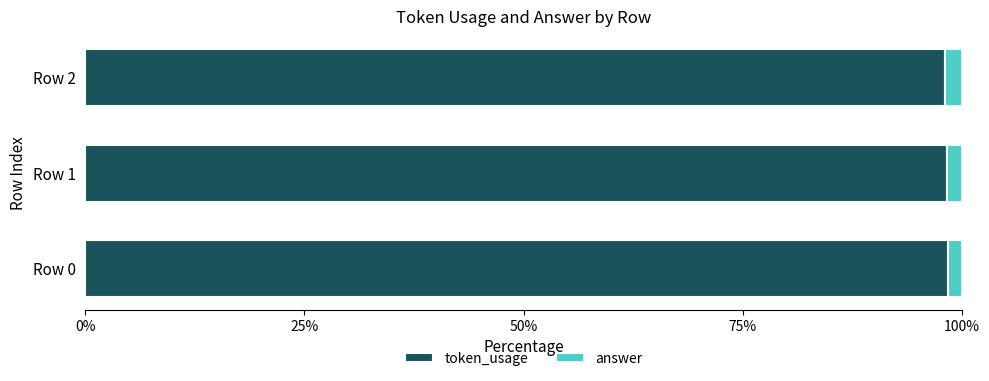

What is the sum of all token_usage values?

294.8